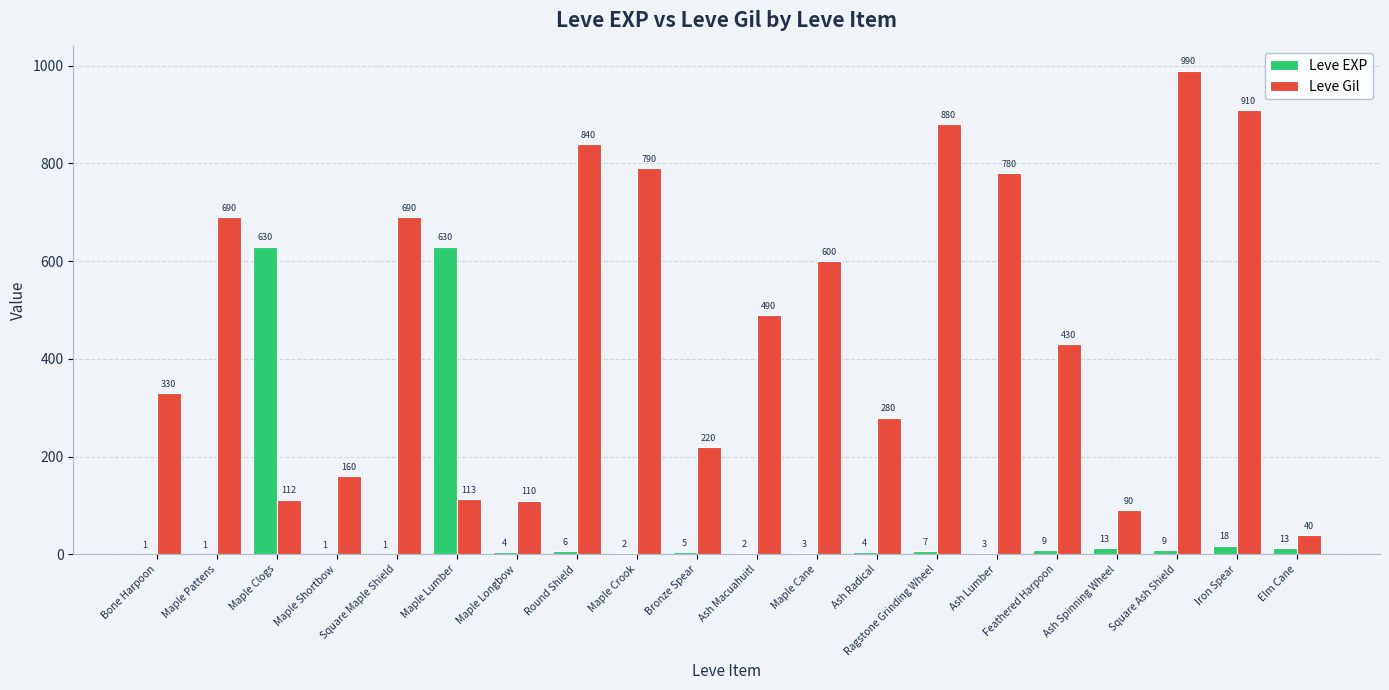

How many groups of bars are there?

20